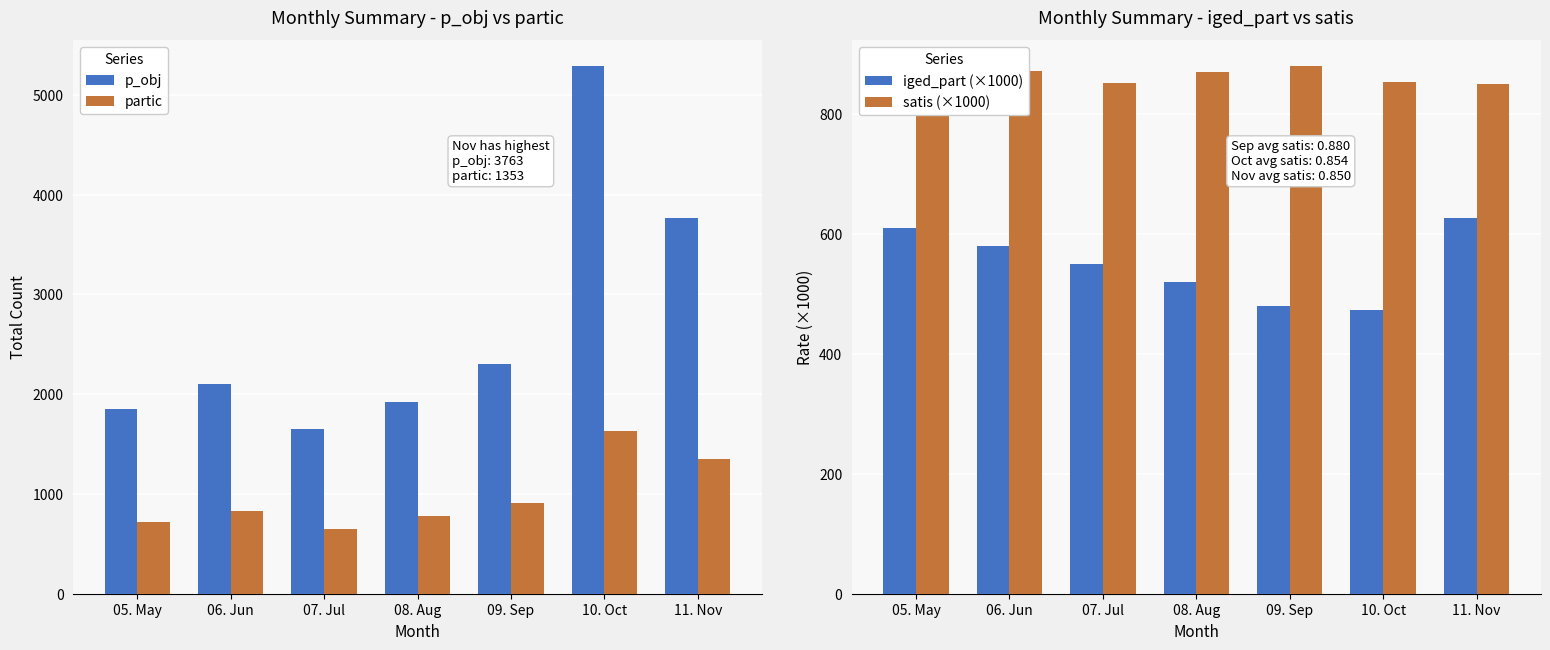

What is the spread (max minus min) of values at 06. Jun?

1520.0